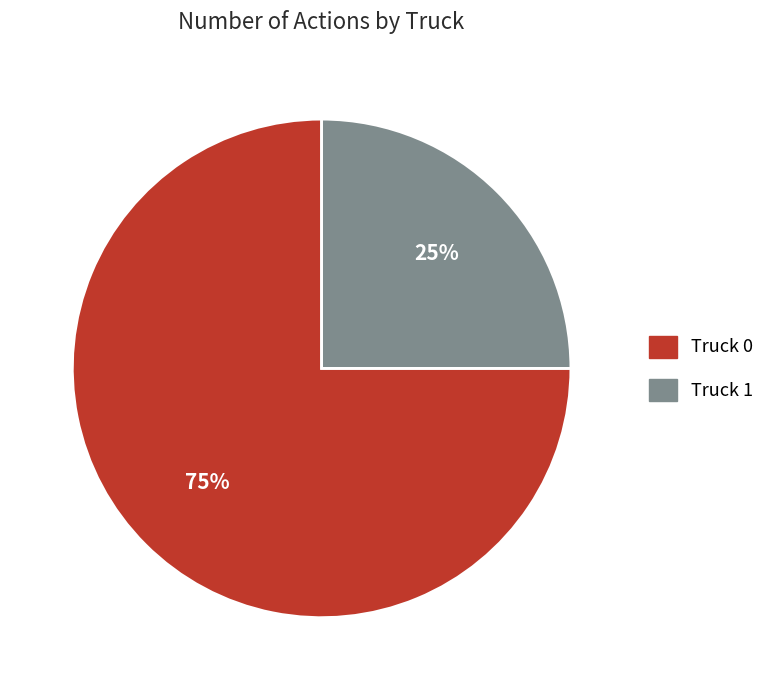

To the nearest percent, what portion does Truck 0 represent?

75%